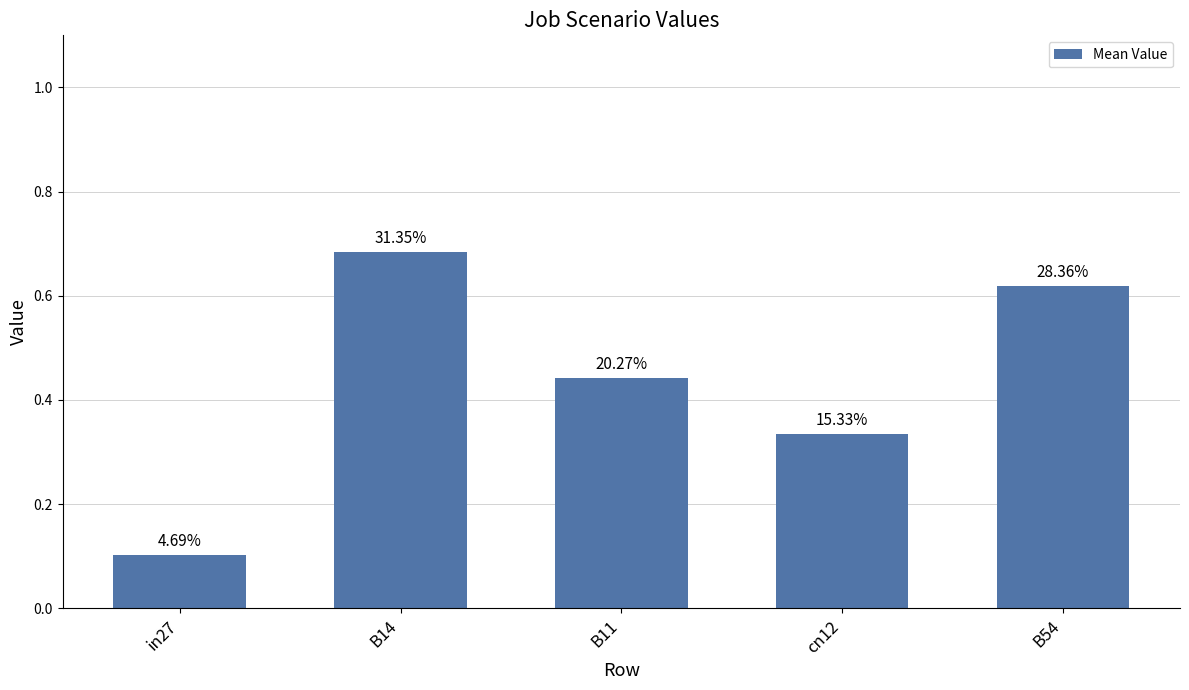

What is the label of the 4th bar from the right?

B14